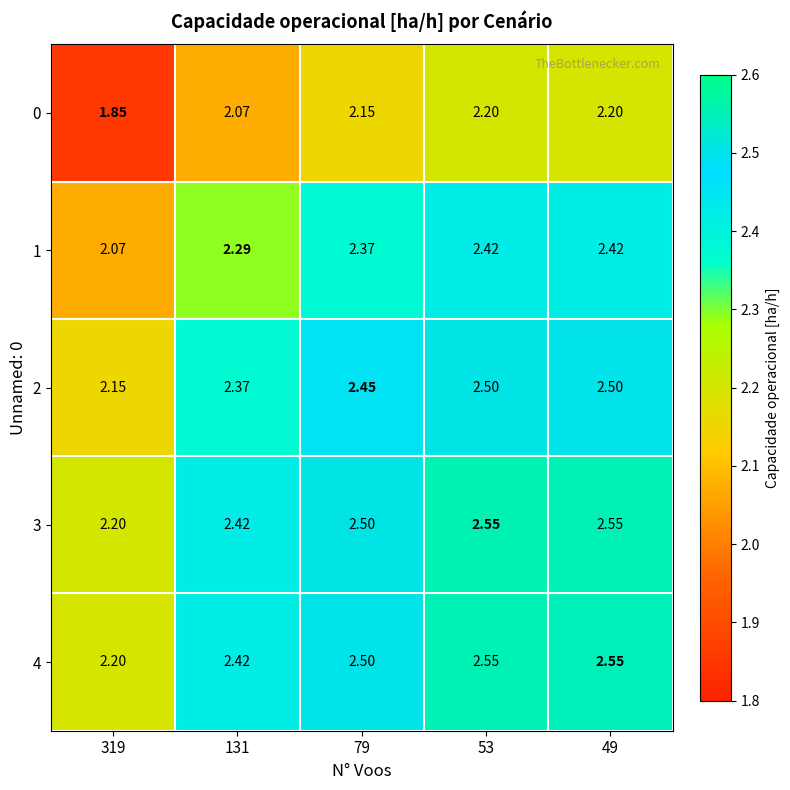

What is the spread (max minus min) of values at 131?

0.4